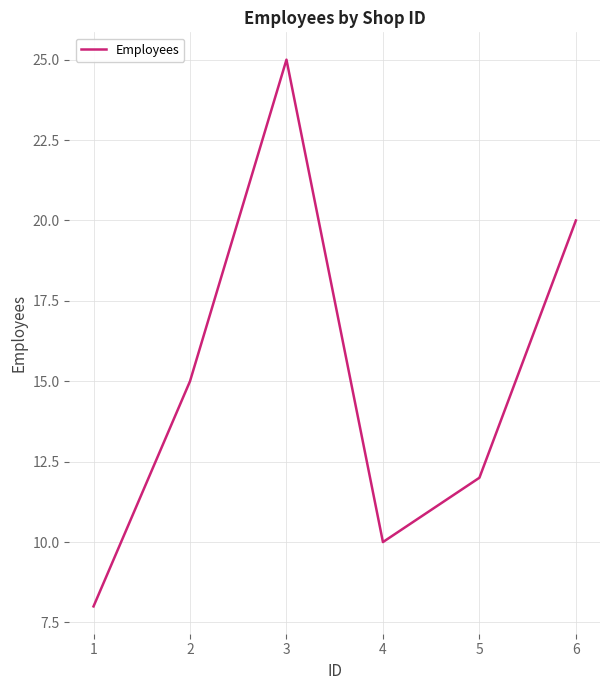

True or false: the data shows 15 at 2.

True